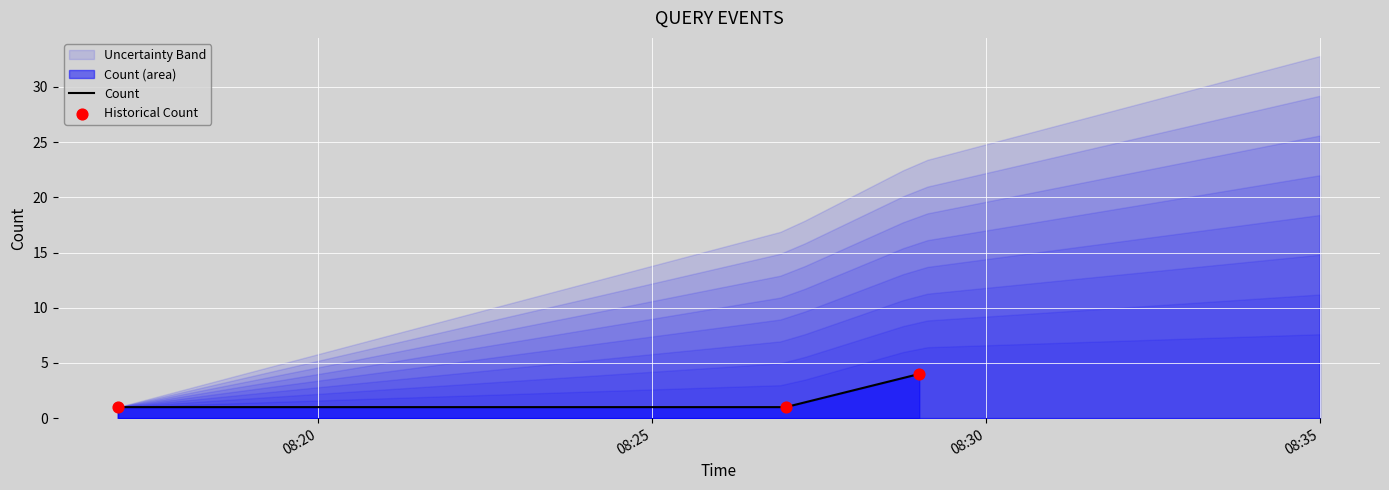

Which series has the largest total across all categories?

Count